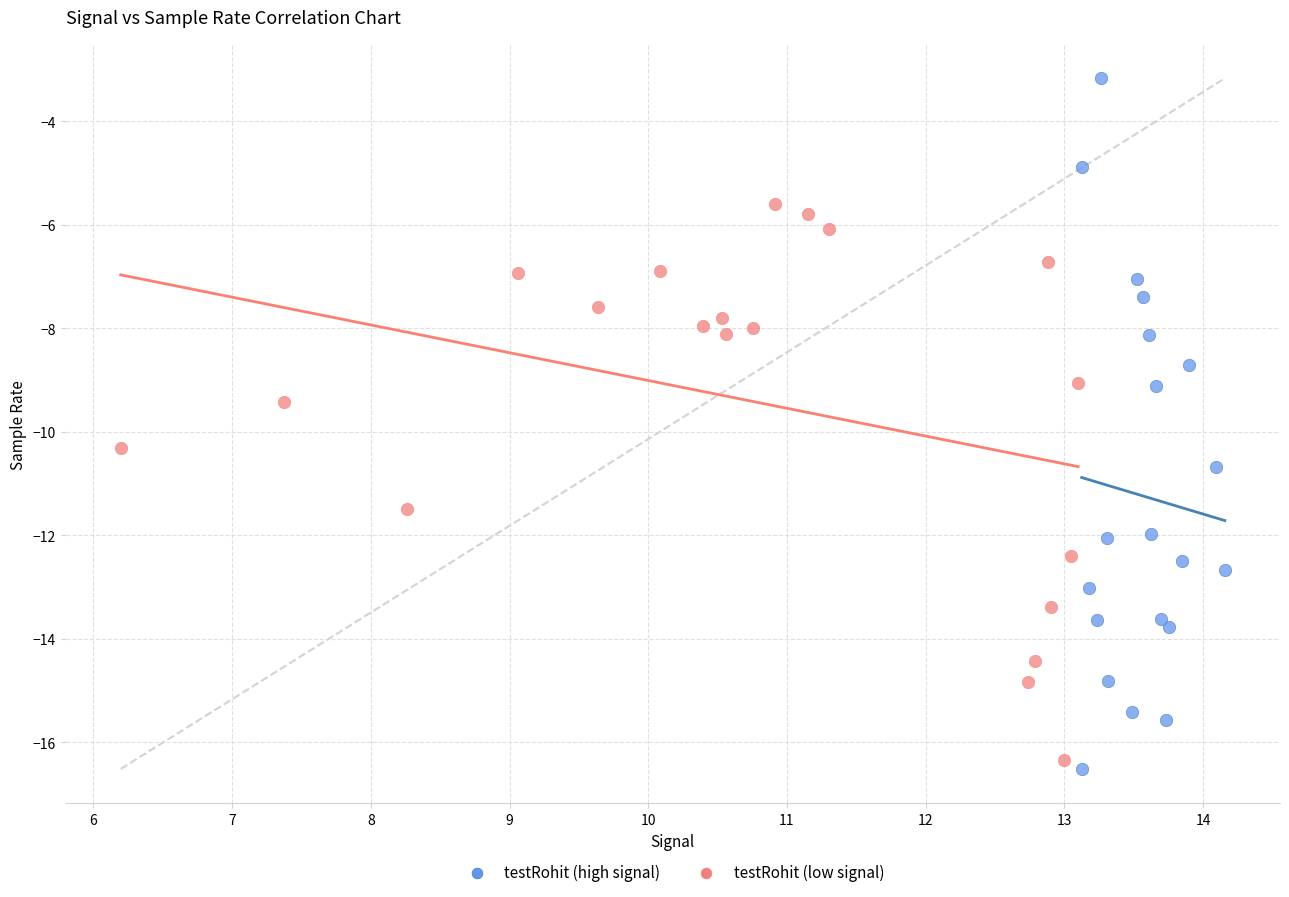

Which series reaches the maximum Y coordinate?

testRohit (high signal)